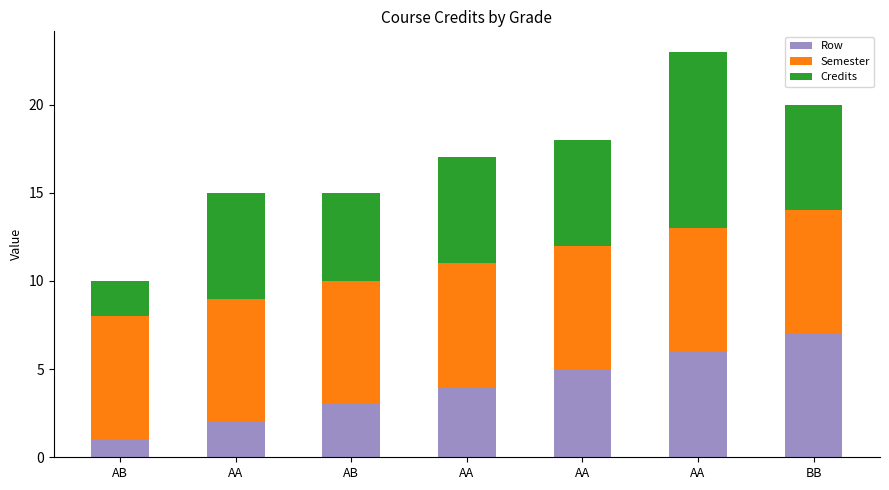

What is the sum of the Credits values at AA and AB?

8